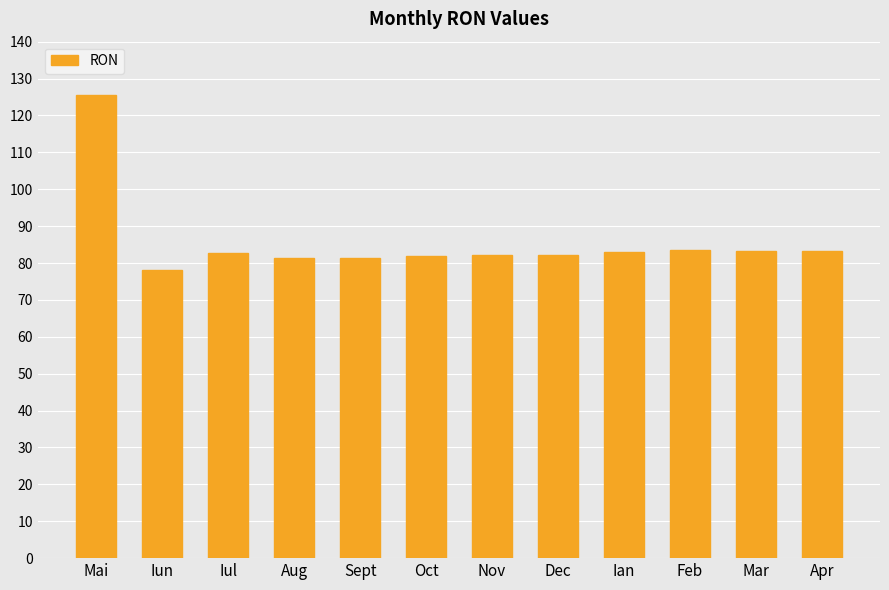

What is the change in value from Aug to Apr?

+1.9